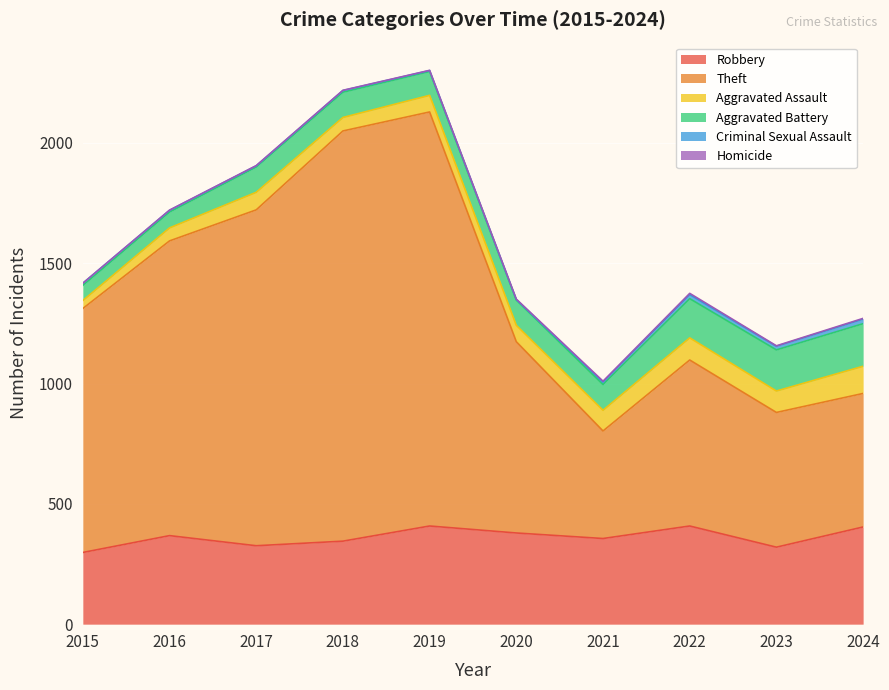

True or false: Criminal Sexual Assault and Aggravated Assault cross at least once.

False